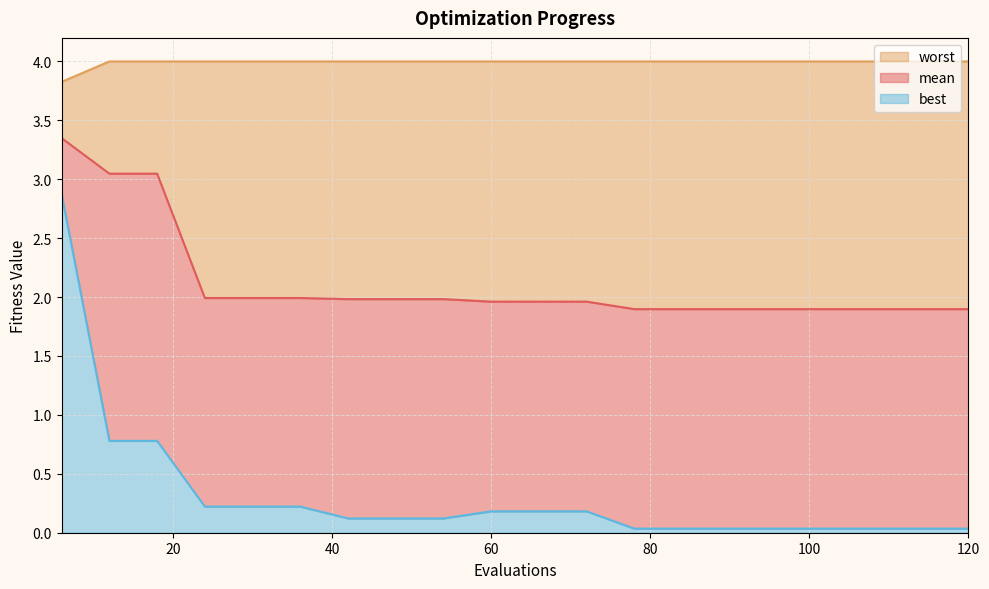

Reading left to right, transcribe all the data shown in this chart.

mean: 3.3	3.0	3.0	2.0	2.0	2.0	2.0	2.0	2.0	2.0	2.0	2.0	1.9	1.9	1.9	1.9	1.9	1.9	1.9	1.9
best: 2.9	0.8	0.8	0.2	0.2	0.2	0.1	0.1	0.1	0.2	0.2	0.2	0.0	0.0	0.0	0.0	0.0	0.0	0.0	0.0
worst: 3.8	4.0	4.0	4.0	4.0	4.0	4.0	4.0	4.0	4.0	4.0	4.0	4.0	4.0	4.0	4.0	4.0	4.0	4.0	4.0